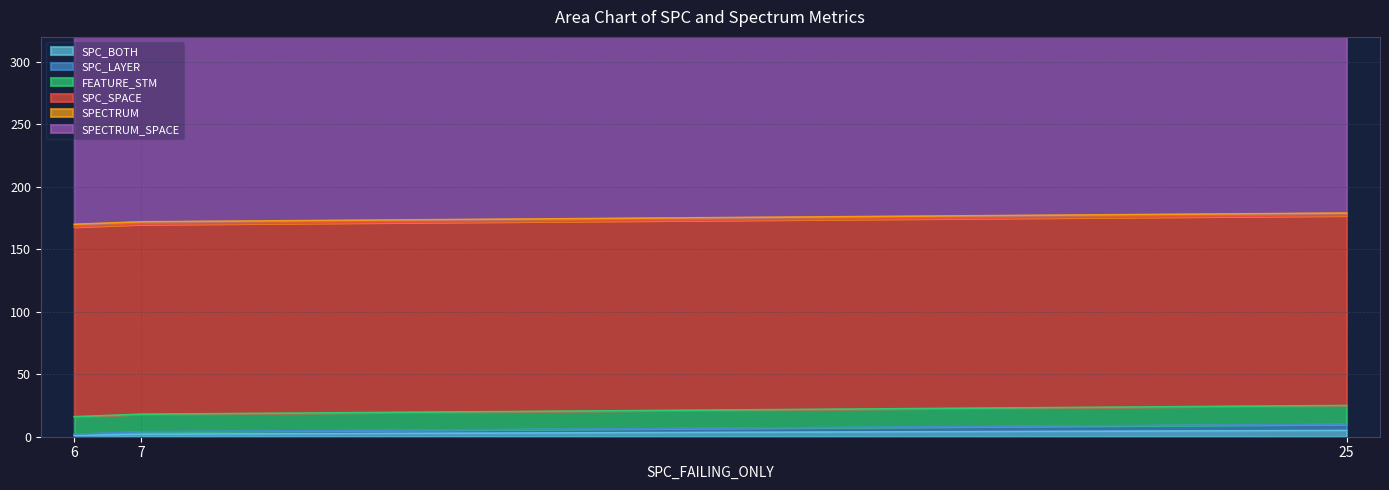

The SPECTRUM series shows 1 at 7. True or false?

False